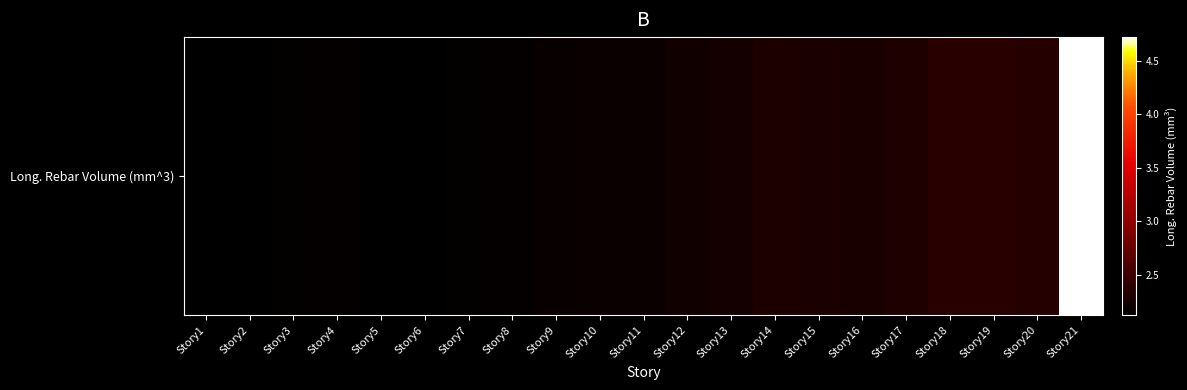

Which category has the highest value across all series?

Story21